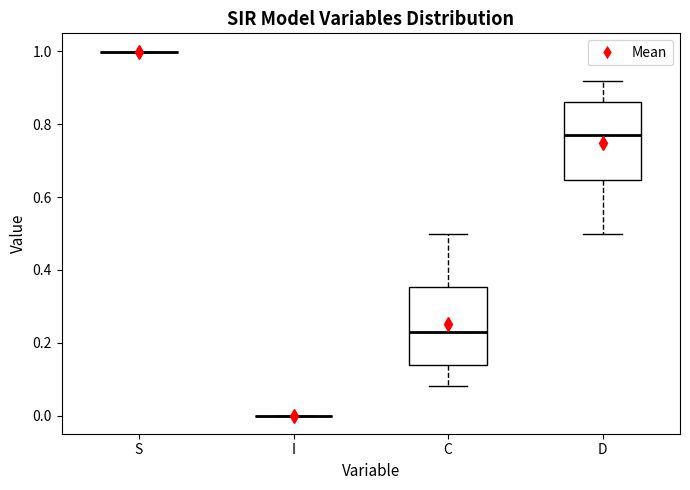

Reading left to right, transcribe this box plot: for each box, give where its median line is, the range the box spans, and where its two whiskers end, as read against the y-axis. The values are not printed on the chart, so give them approximately, as read against the axis.

S: box collapsed to a line at 1.00, whiskers 1.00 to 1.00
I: box collapsed to a line at 0.00, whiskers 0.00 to 0.00
C: median 0.22, box 0.14 to 0.36, whiskers 0.08 to 0.50
D: median 0.78, box 0.64 to 0.86, whiskers 0.50 to 0.92